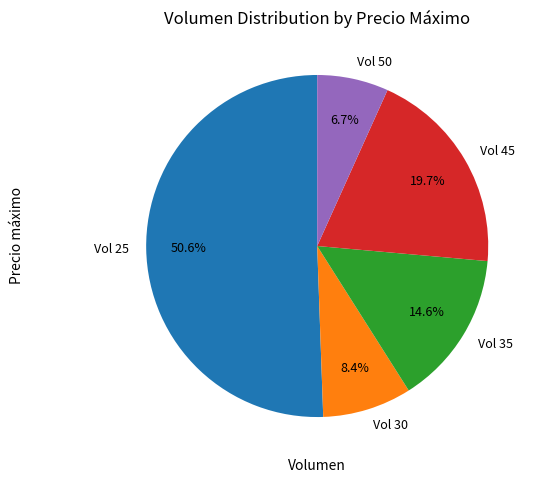

Is there a majority slice in this chart?

Yes